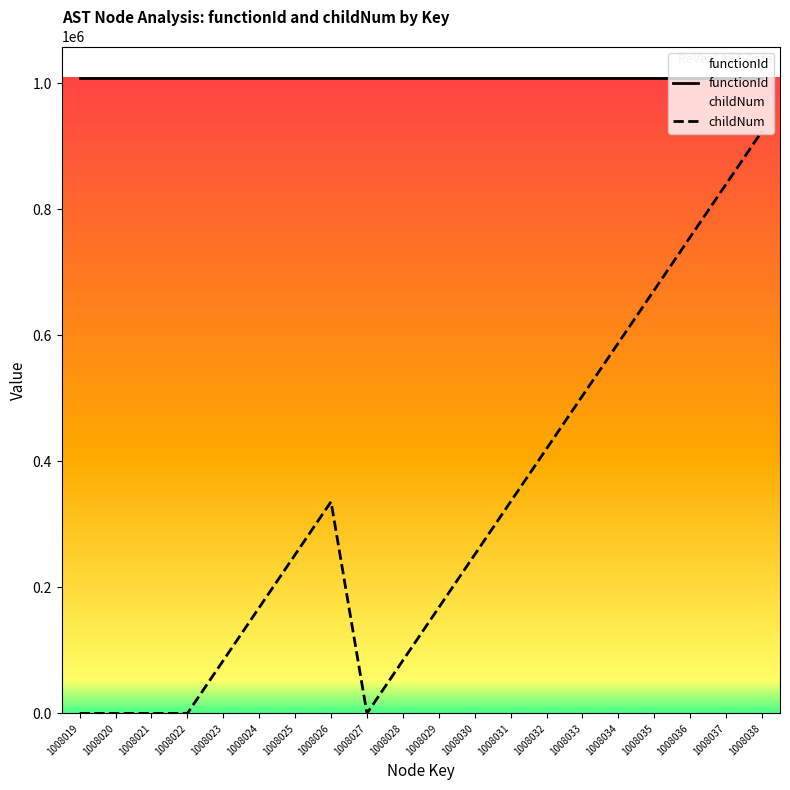

The value at 1008024 is 168003.0. True or false?

True